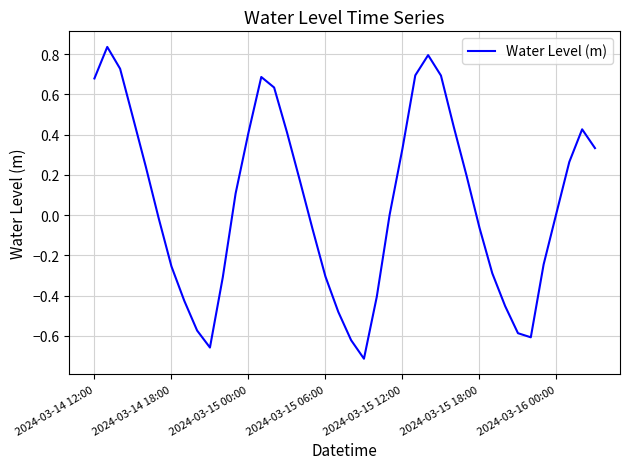

What is the sum of all values?

2.5